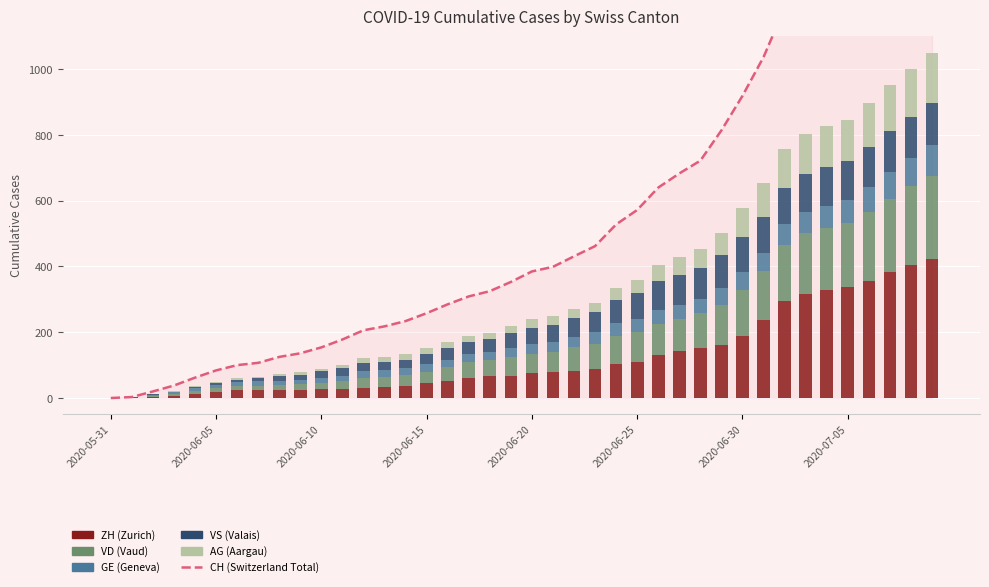

Count the number of data series in this chart.

6